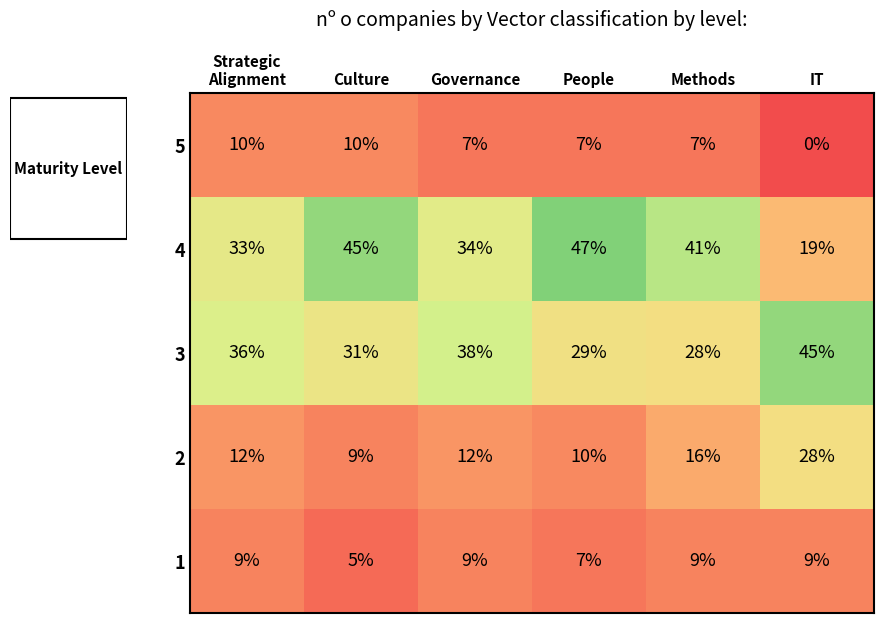

Reading right to left, extract all data points from this chart.

5: 0	7	7	7	10	10
4: 19	41	47	34	45	33
3: 45	28	29	38	31	36
2: 28	16	10	12	9	12
1: 9	9	7	9	5	9